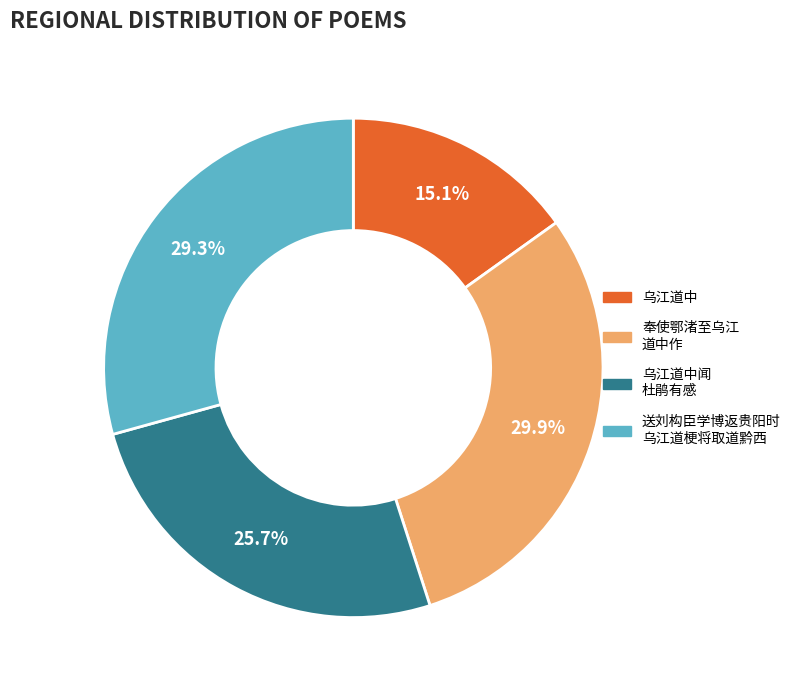

Is it true that 乌江道中 is 20% of the pie?

False